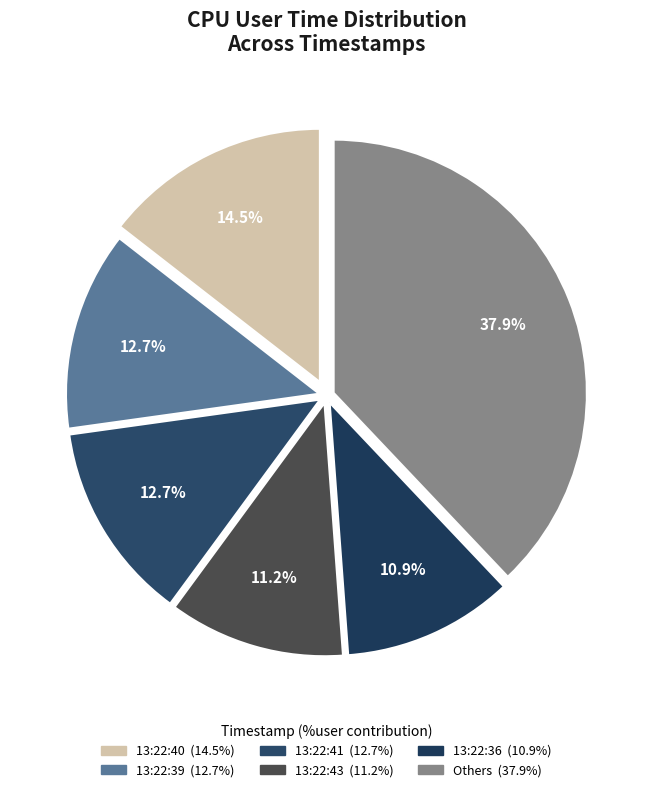

Is there any slice that represents more than half of the pie?

No